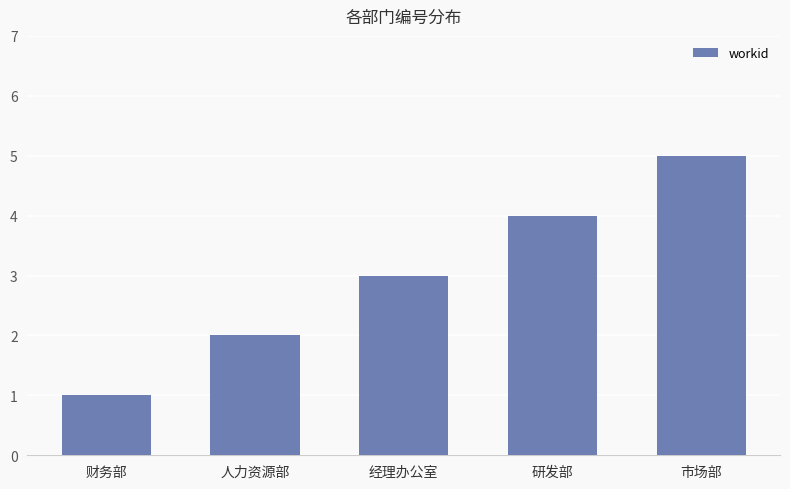

List the labels in order of value, smallest first.

财务部, 人力资源部, 经理办公室, 研发部, 市场部